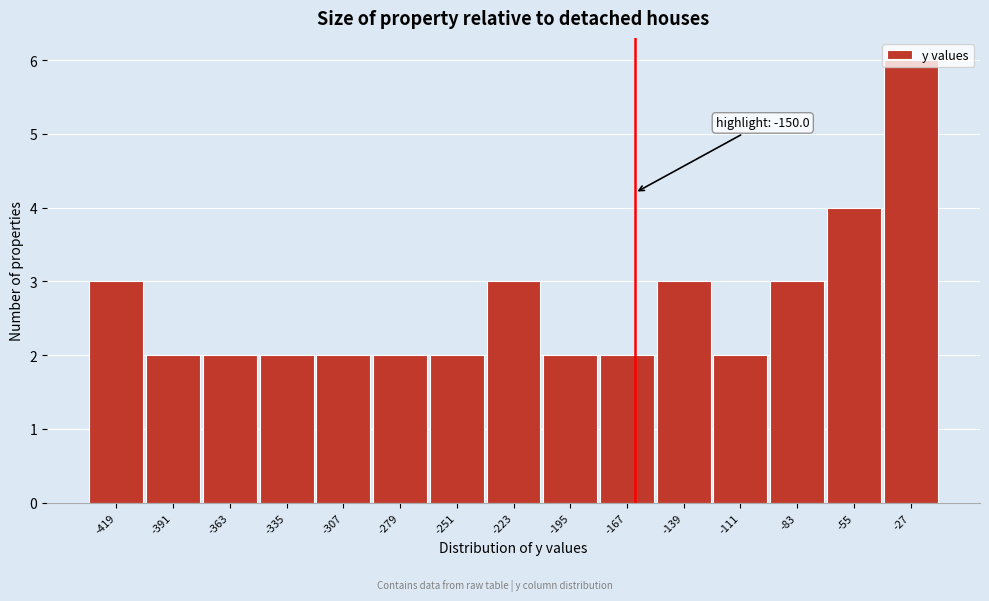

Which has a higher value, -139 or -363?

-139